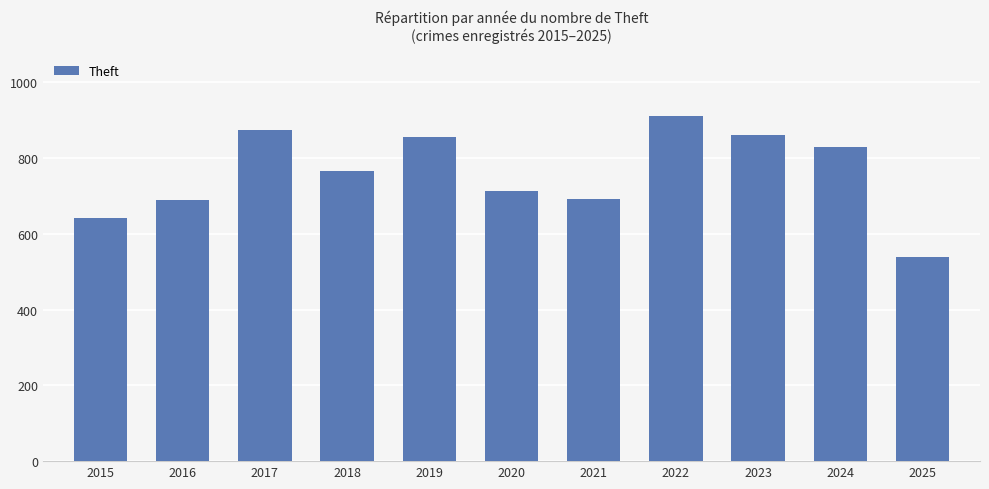

What is the change in value from 2021 to 2024?

+139